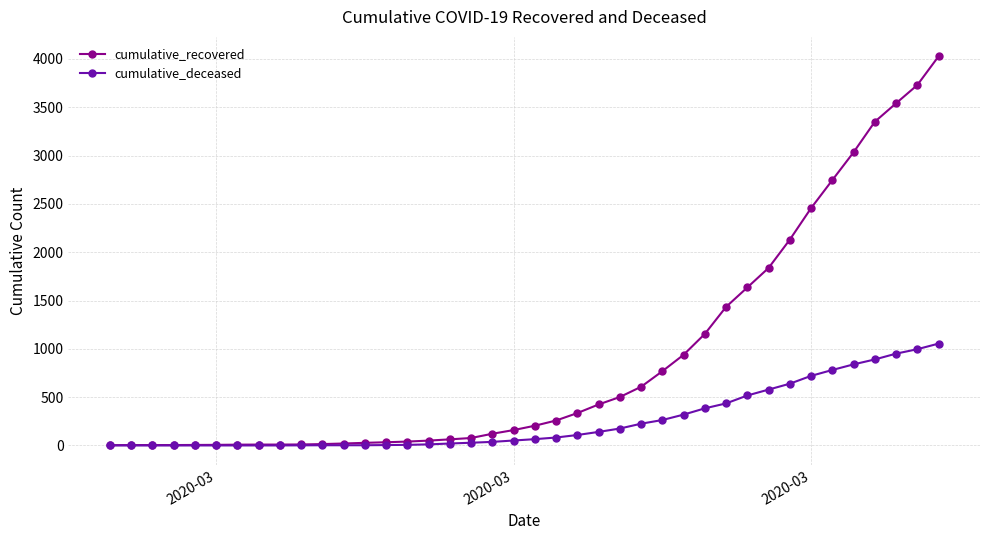

What is the maximum value shown in the chart?

4027